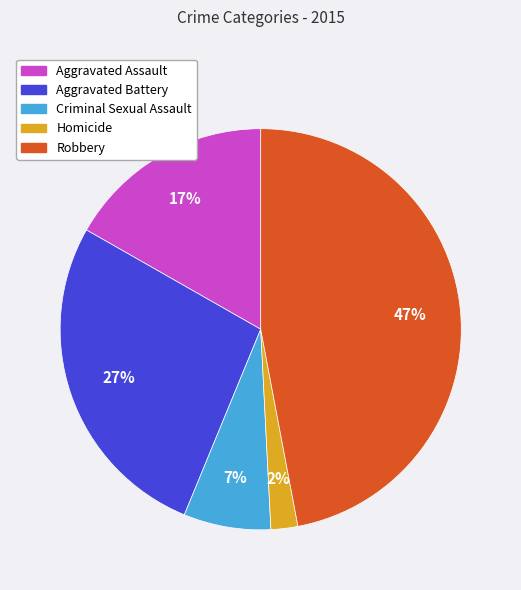

Count the number of slices in the pie.

5